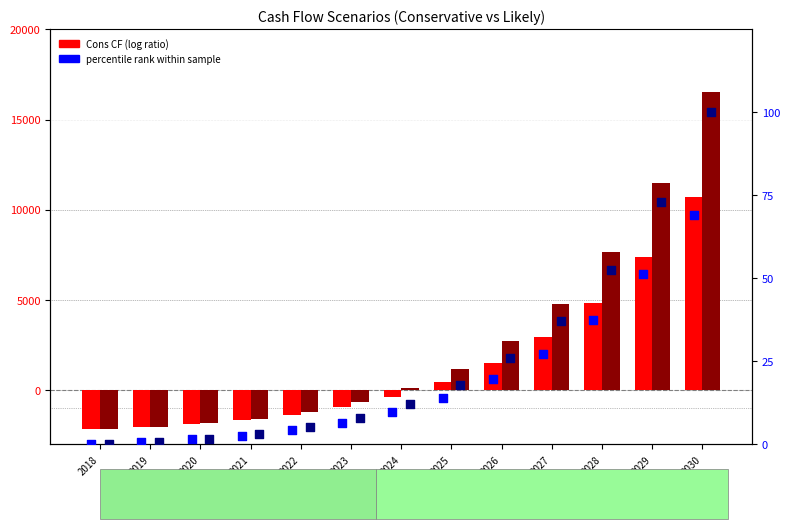

At how many categories does at least one series exceed 538?

6